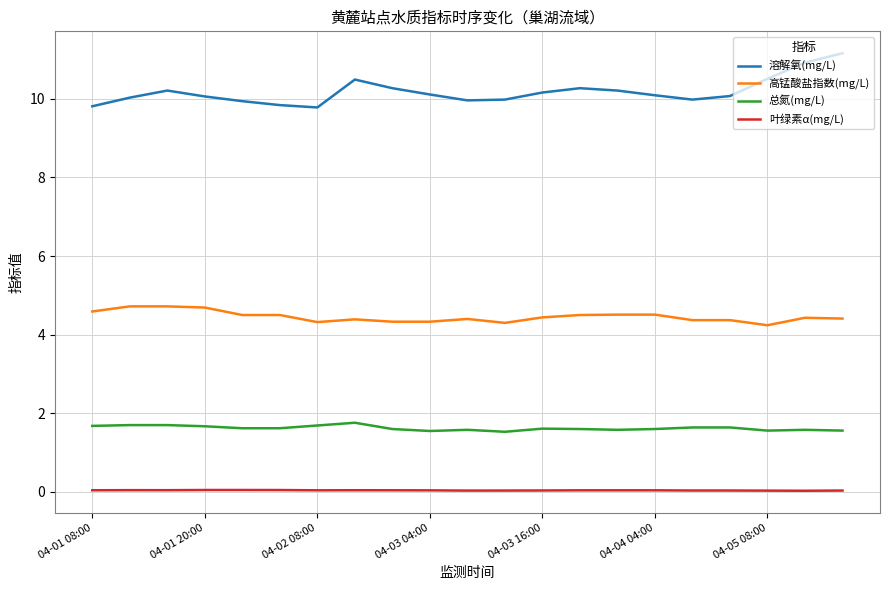

Rank the series by their maximum value, from highest to lowest.

溶解氧(mg/L), 高锰酸盐指数(mg/L), 总氮(mg/L), 叶绿素α(mg/L)